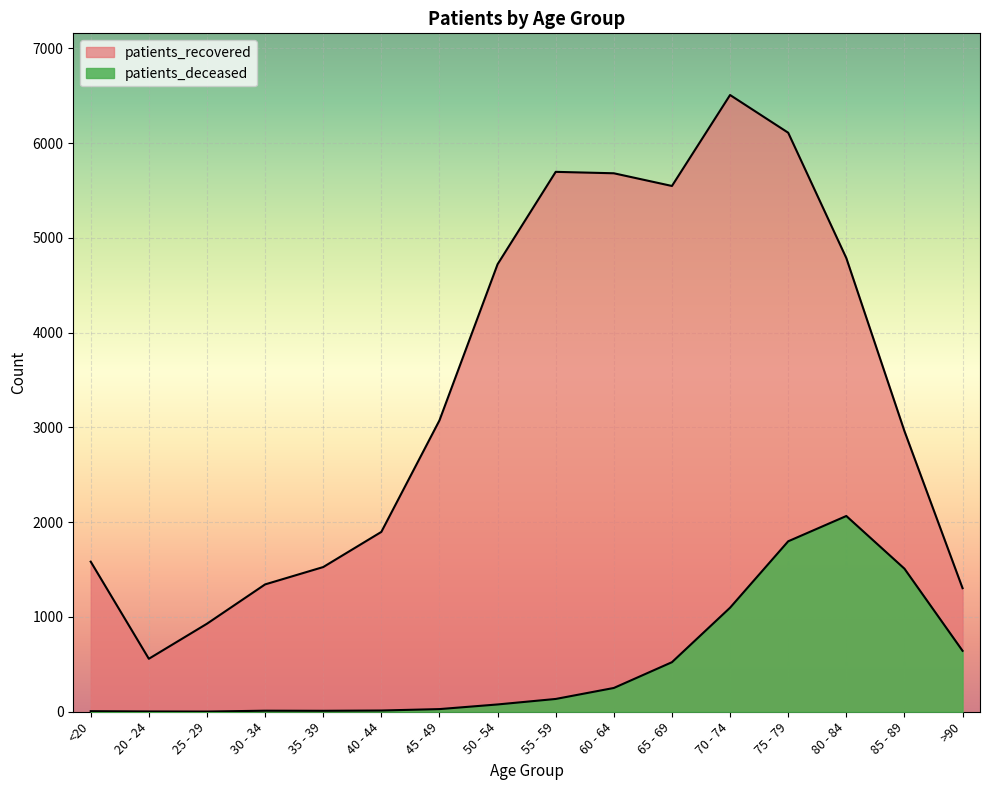

What is the difference between the patients_recovered values at 30 - 34 and 50 - 54?

3379